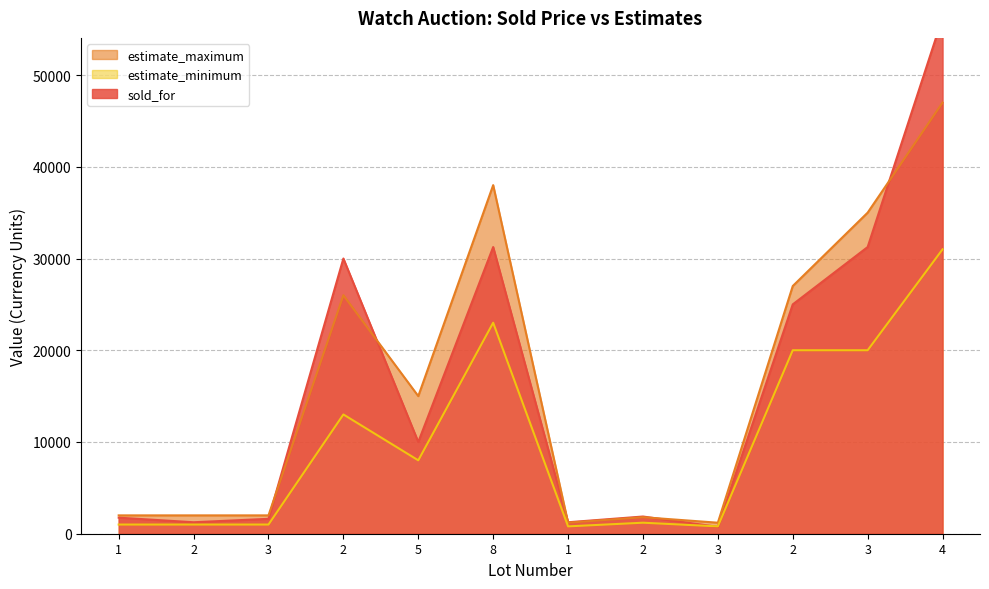

At which label does estimate_maximum reach its minimum?

1